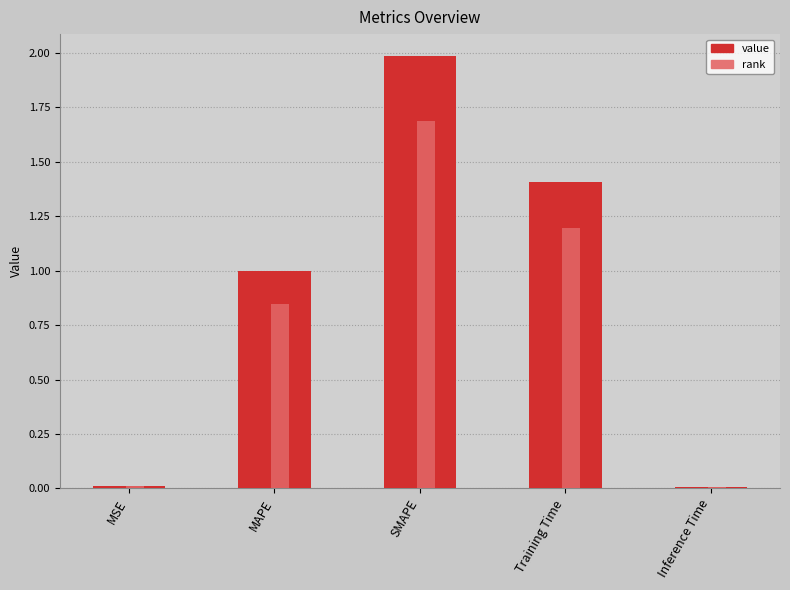

Rank the categories by value from highest to lowest.

SMAPE, Training Time, MAPE, MSE, Inference Time